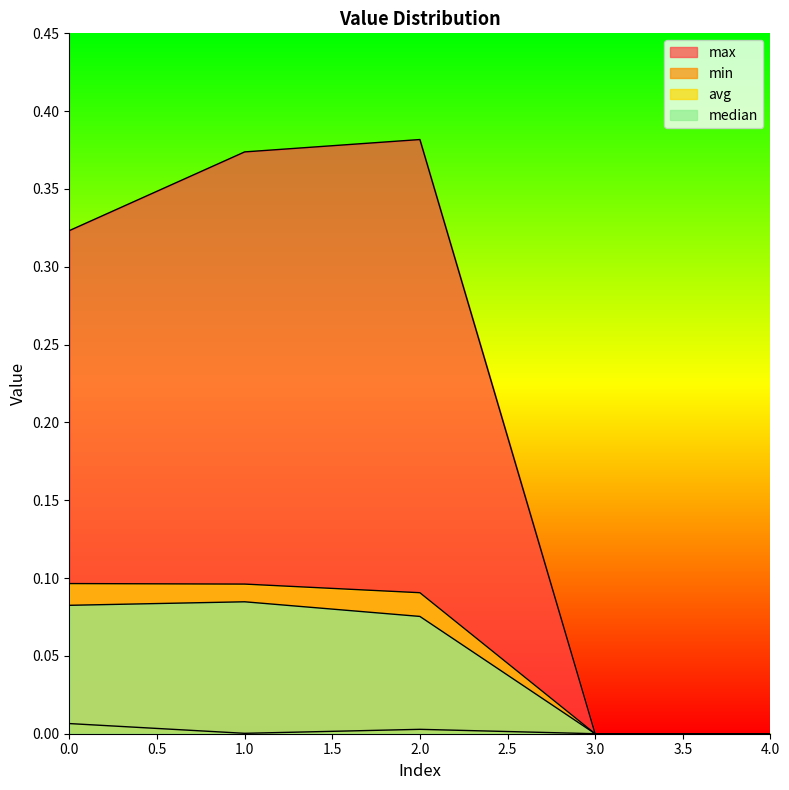

True or false: median has more than 0 interior local peaks.

True